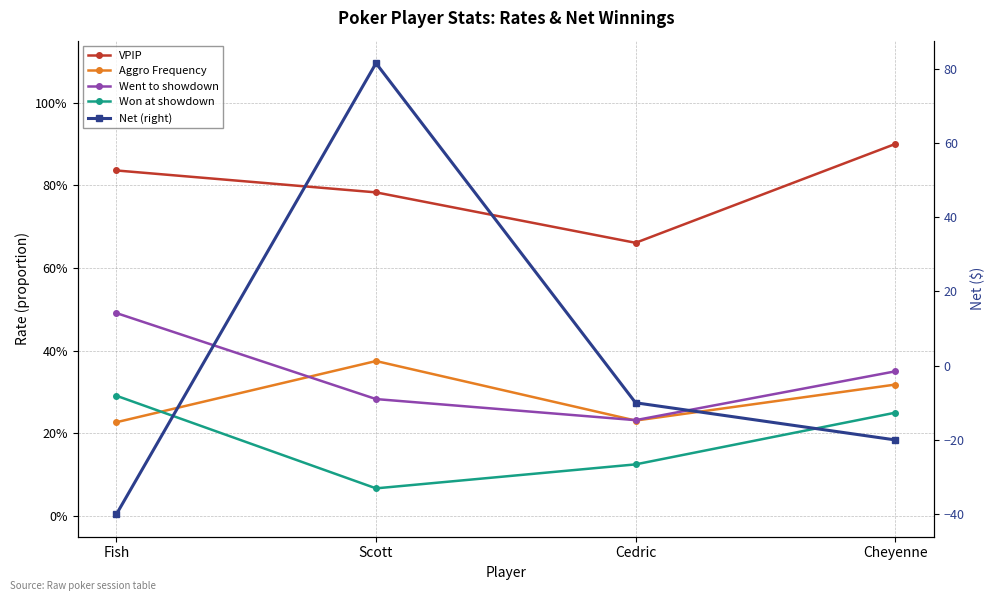

Which category has the lowest value in the Went to showdown series?

Cedric